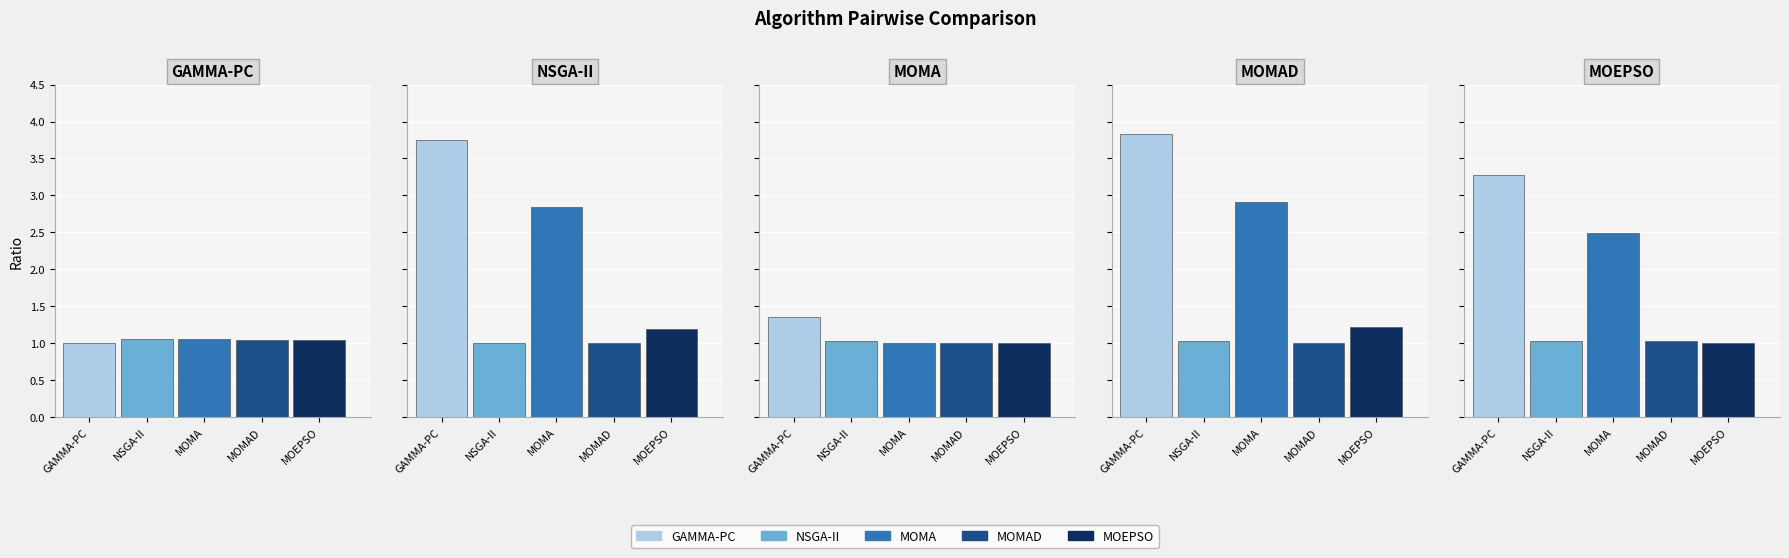

How many NSGA-II values are between 1 and 2?

5